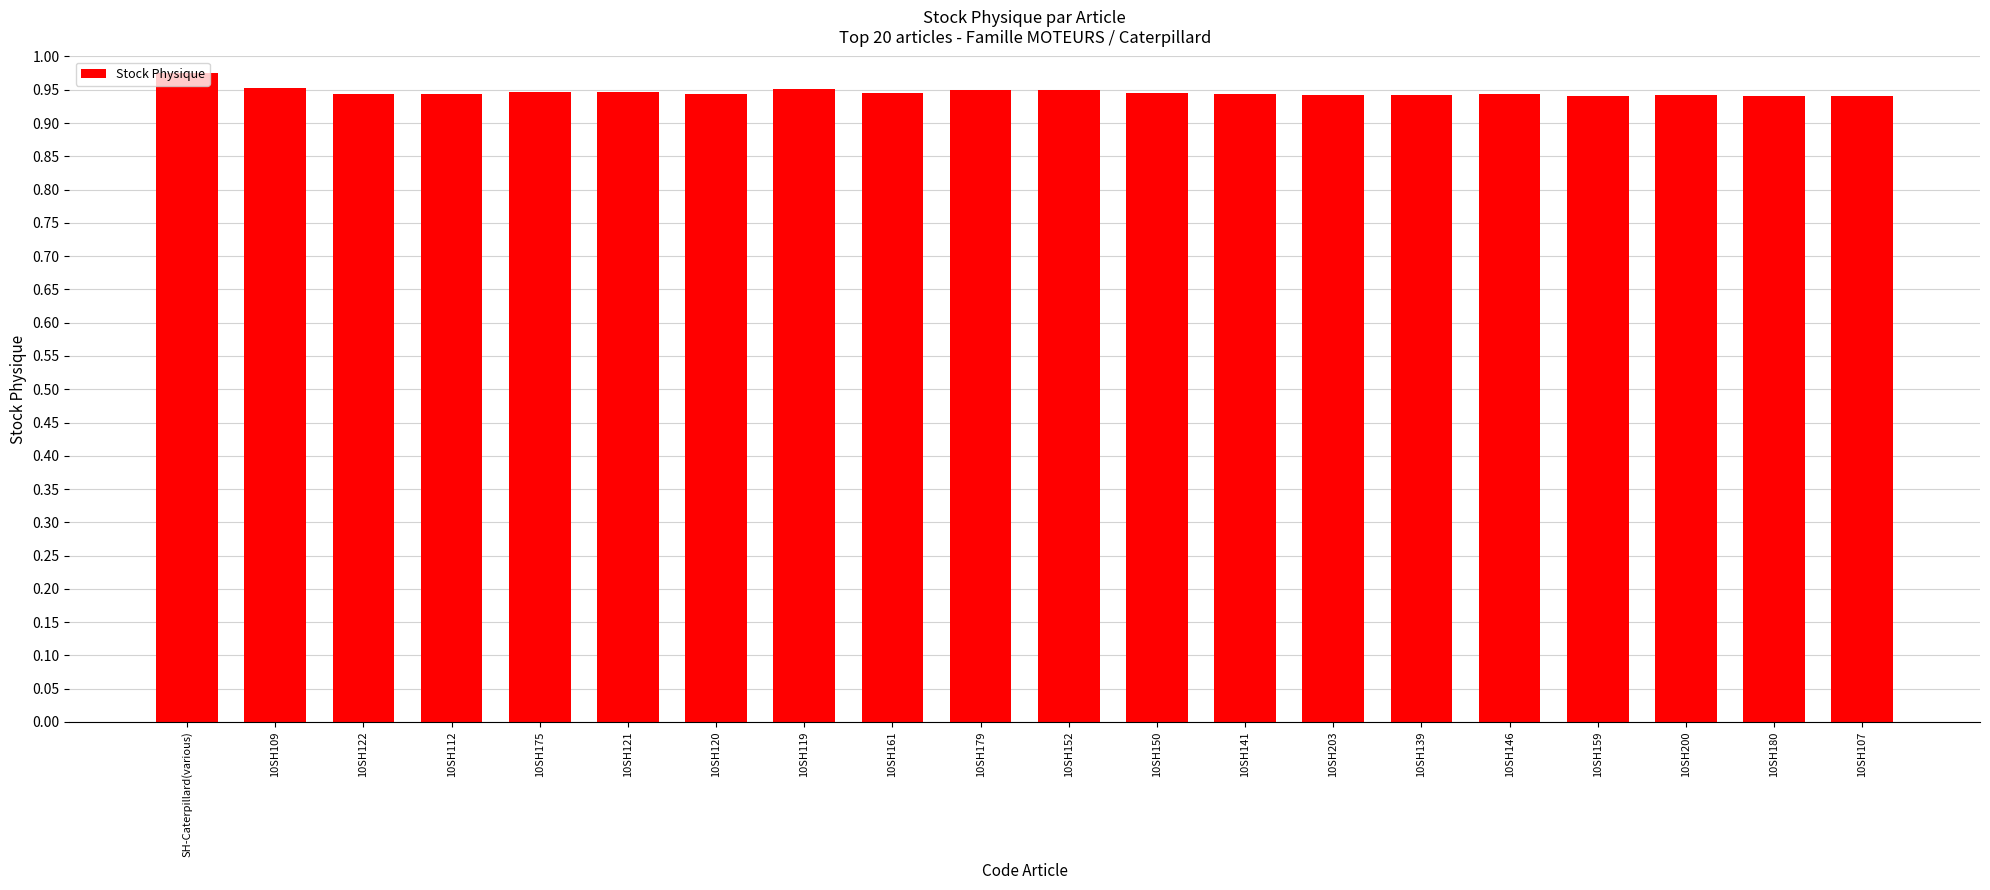

Is it true that the value at 10SH180 is 1.4?

False